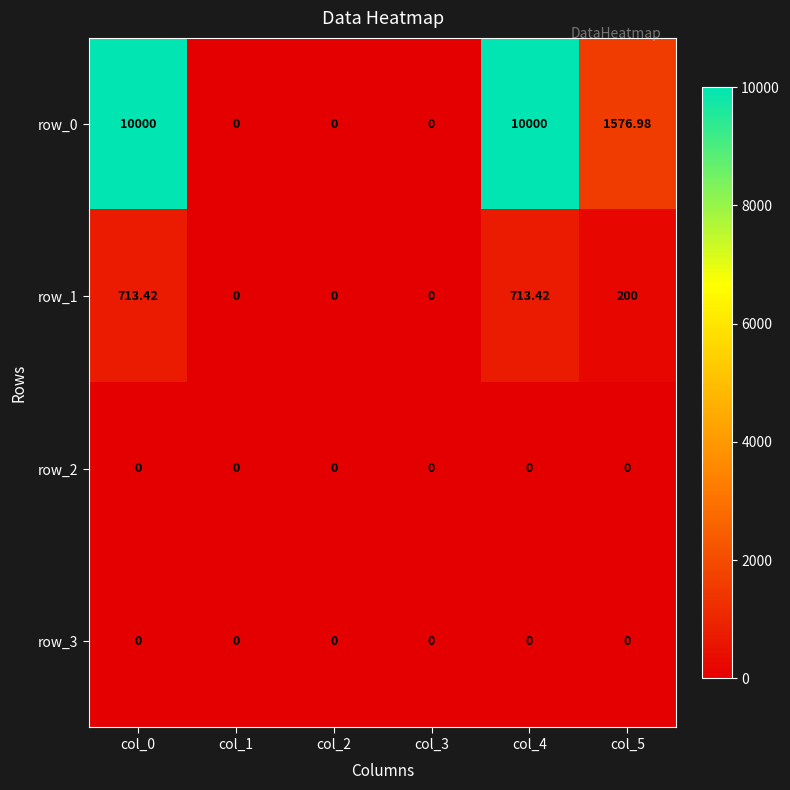

How many row_0 values are between 0 and 10000?

6